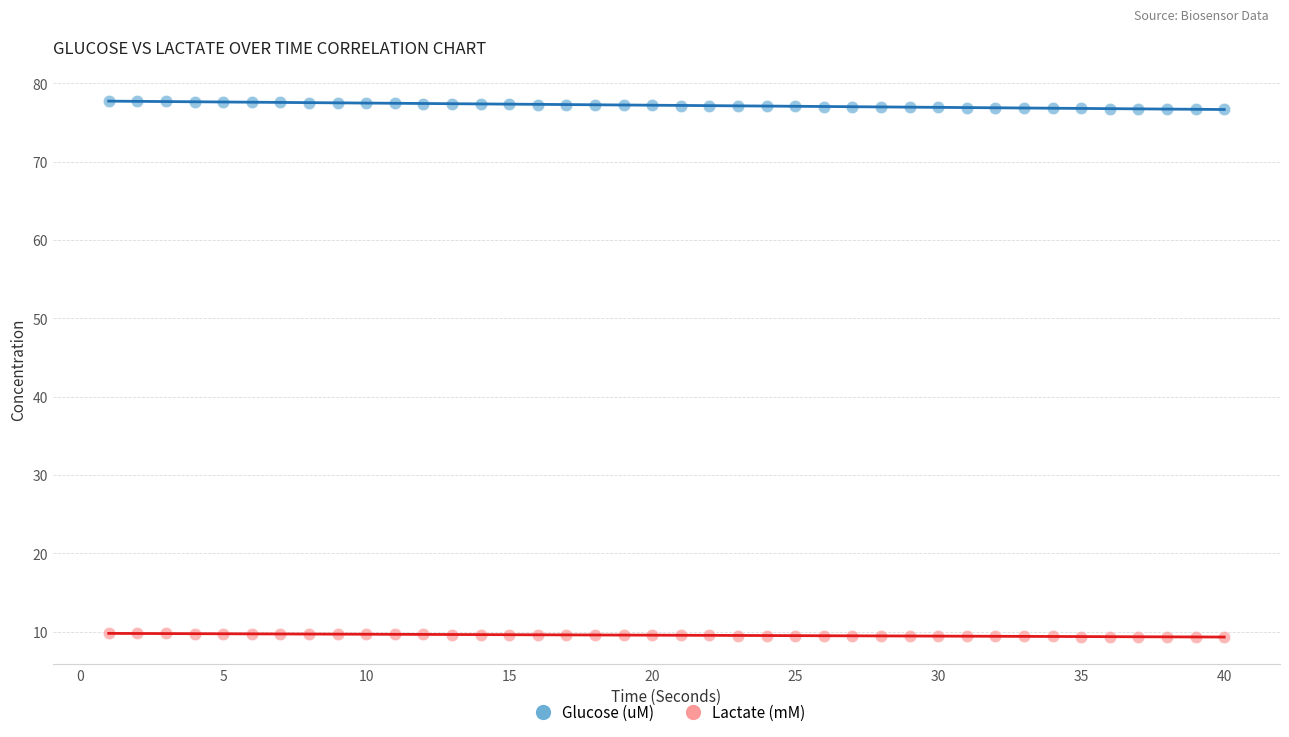

Across all data points, what is the range of Y values (max minus min)?

68.5